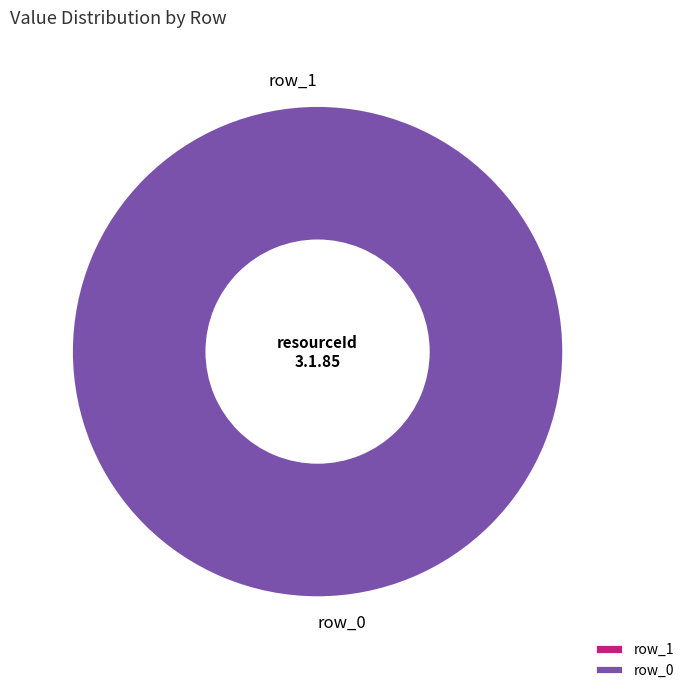

Do row_0 and row_1 together represent more than half of the pie?

Yes